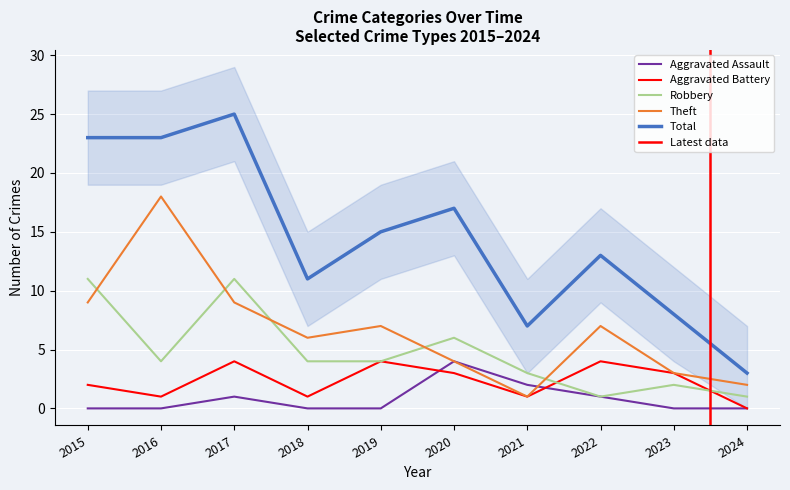

After their last crossing, which series has the higher values: Robbery or Aggravated Battery?

Robbery